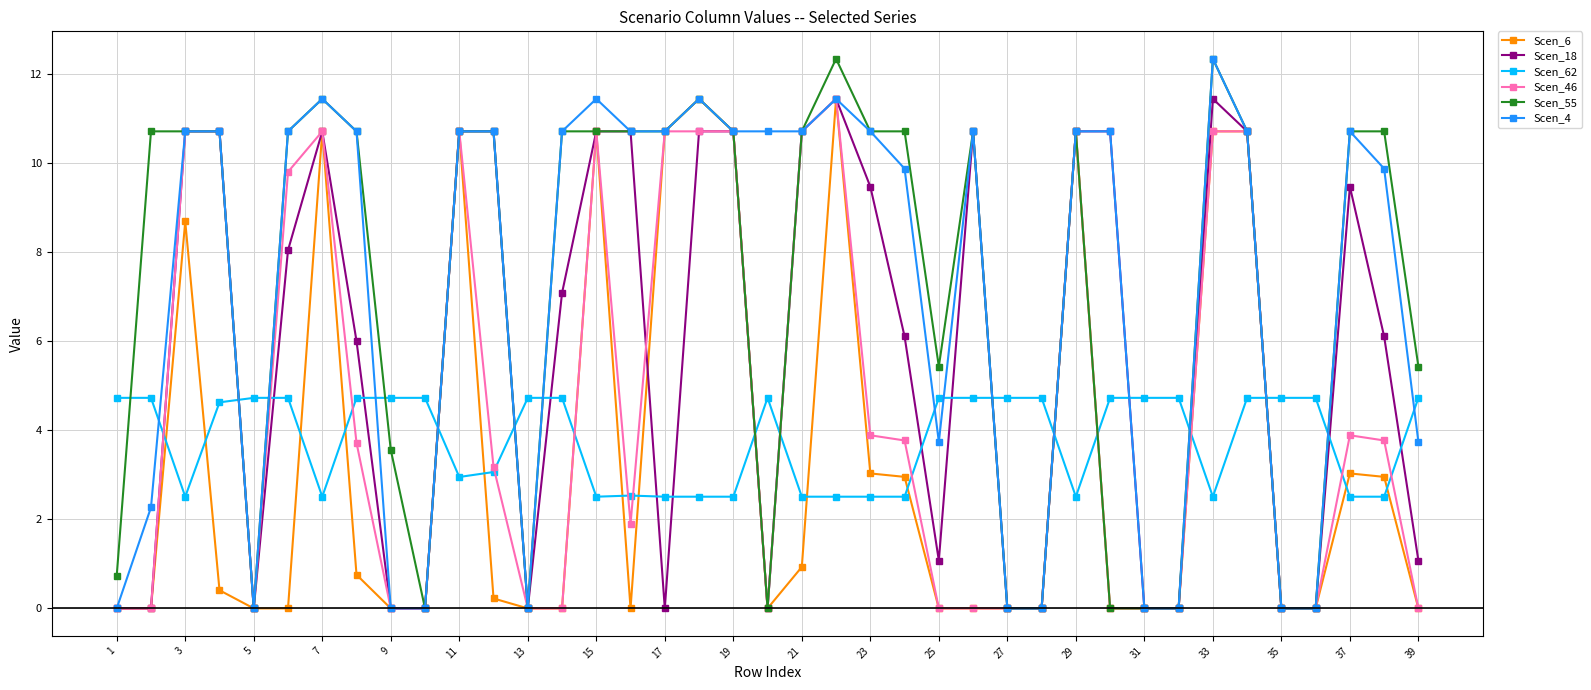

After their last crossing, which series has the higher values: Scen_62 or Scen_46?

Scen_62